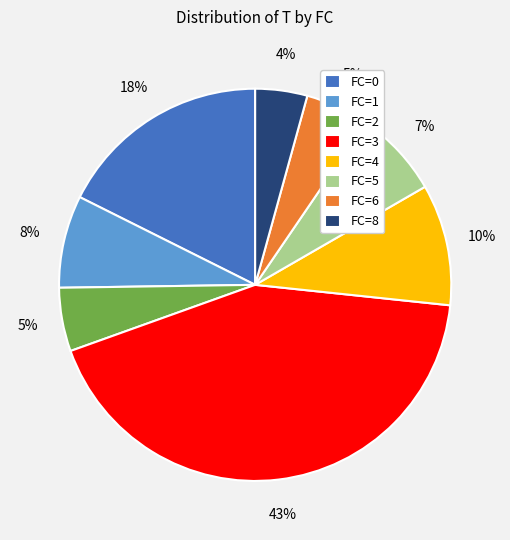

Does FC=3 represent more than half of the total?

No